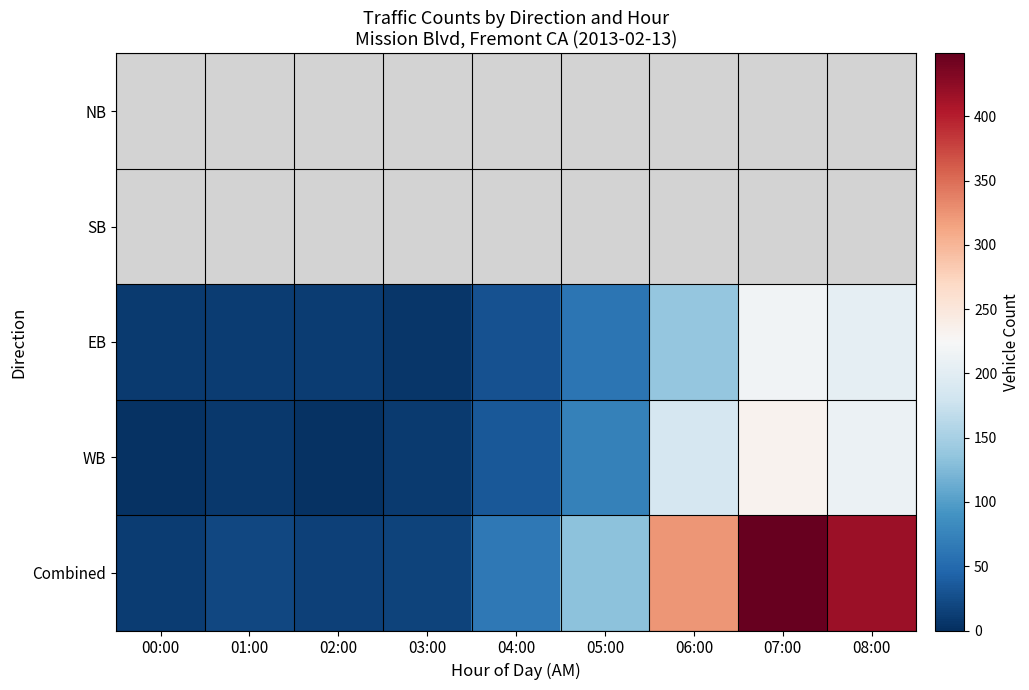

Which series has the largest total across all categories?

Combined